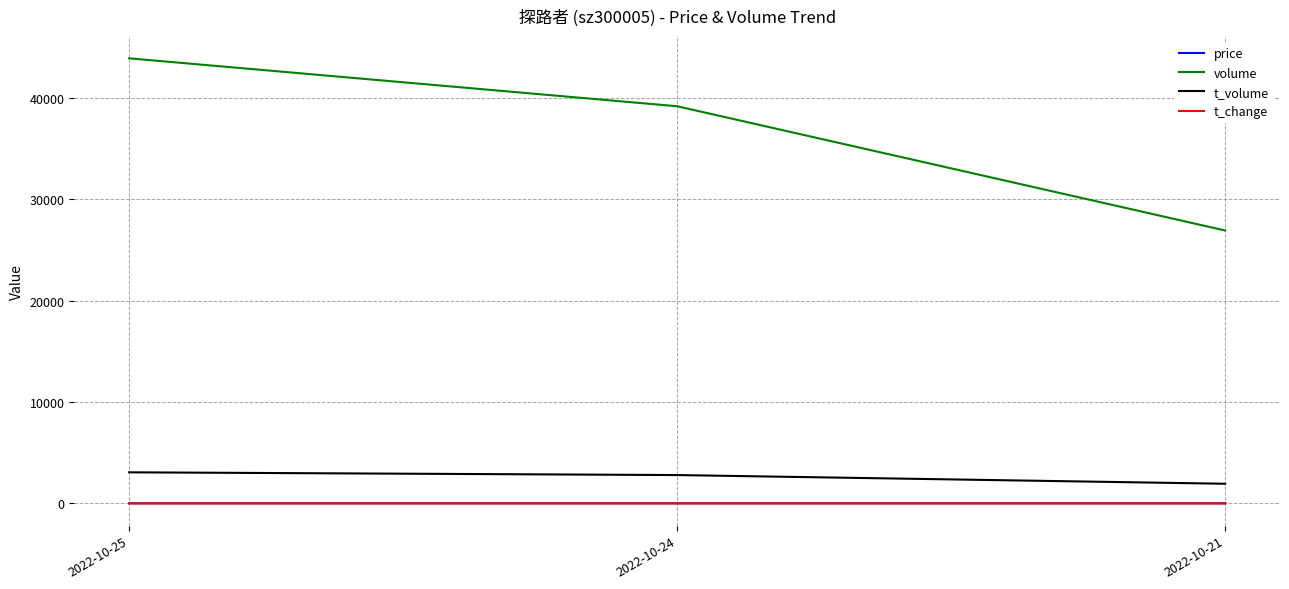

What is the highest value of the t_volume series?

3068.0